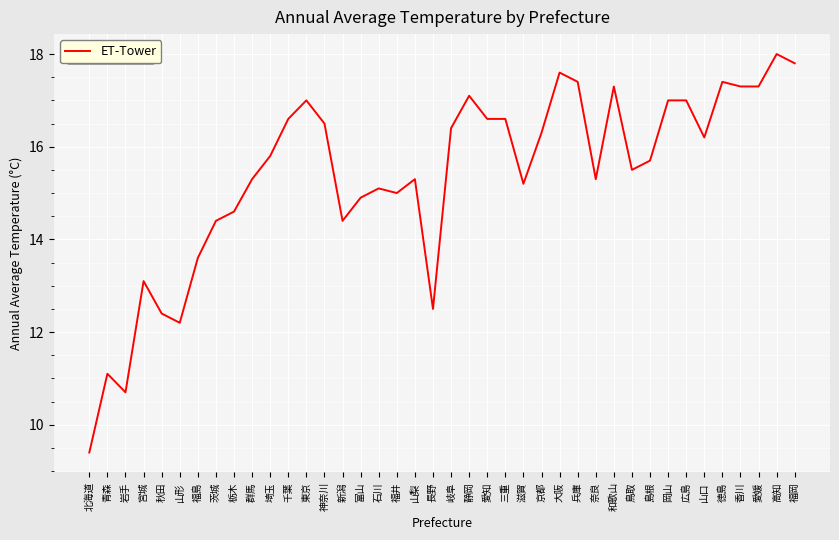

Reading left to right, extract all data points from this chart.

9.4	11.1	10.7	13.1	12.4	12.2	13.6	14.4	14.6	15.3	15.8	16.6	17.0	16.5	14.4	14.9	15.1	15.0	15.3	12.5	16.4	17.1	16.6	16.6	15.2	16.3	17.6	17.4	15.3	17.3	15.5	15.7	17.0	17.0	16.2	17.4	17.3	17.3	18.0	17.8